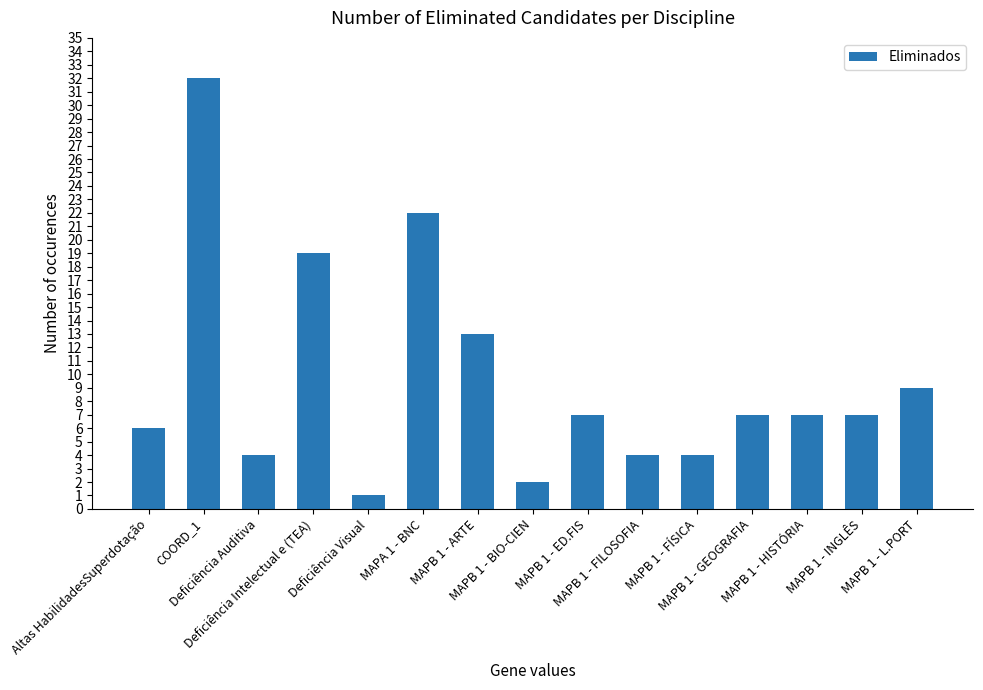

What is the difference between the maximum and minimum values?

31